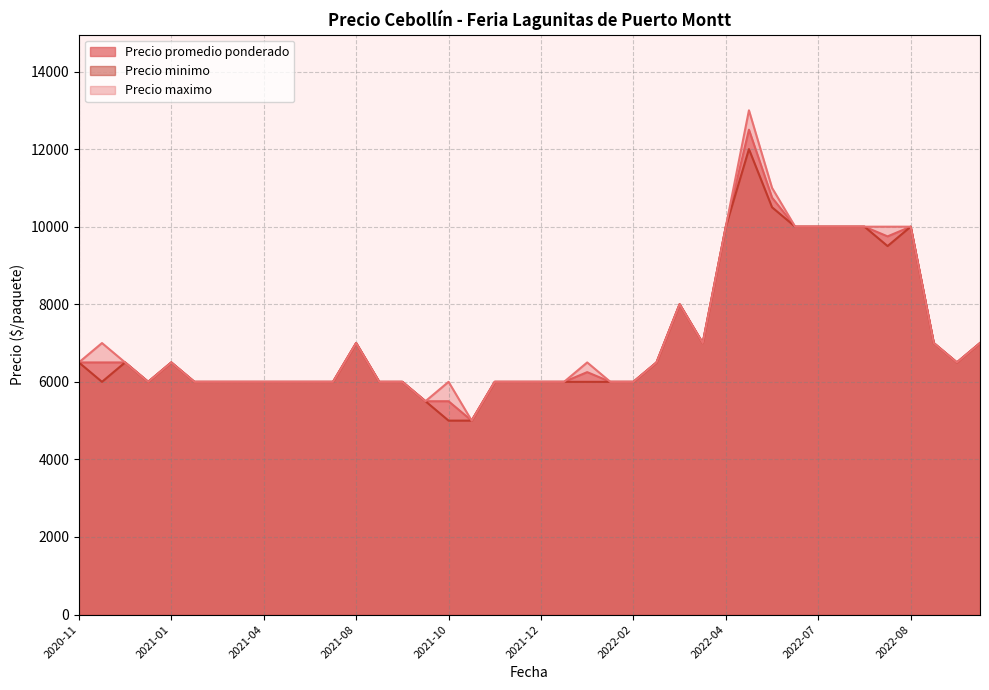

True or false: Precio promedio ponderado and Precio minimo intersect in this chart.

False